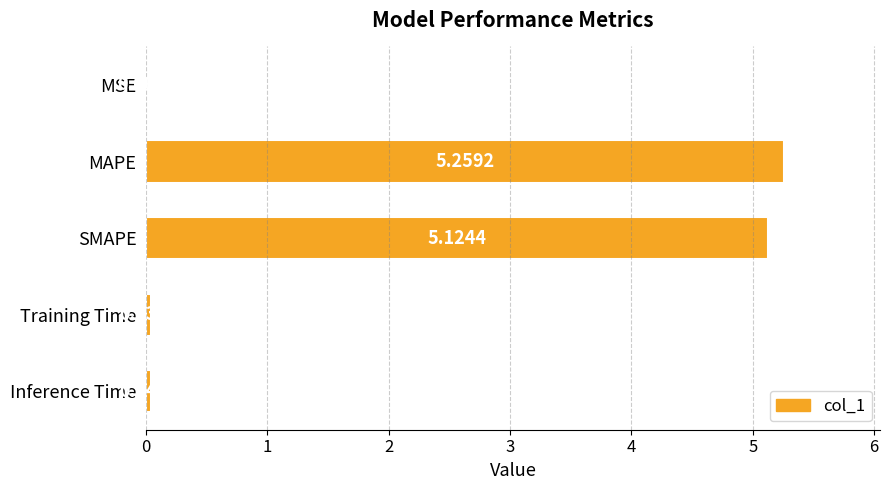

Where is the data nearest to the value 2?

Inference Time